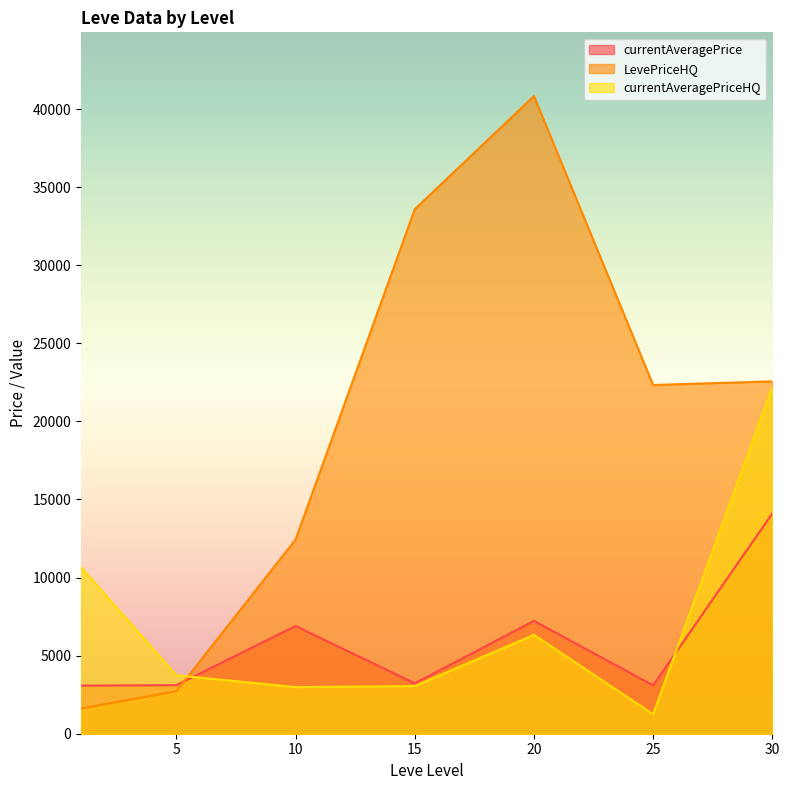

The value of currentAveragePriceHQ at 30 is 22208.2. True or false?

True